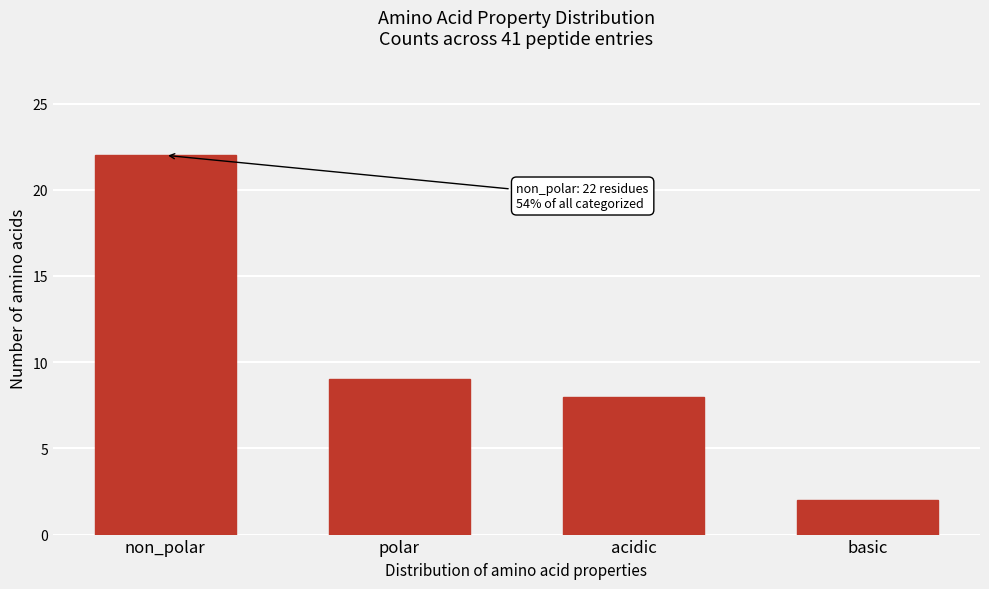

Reading right to left, list all the values displayed in this chart.

2	8	9	22